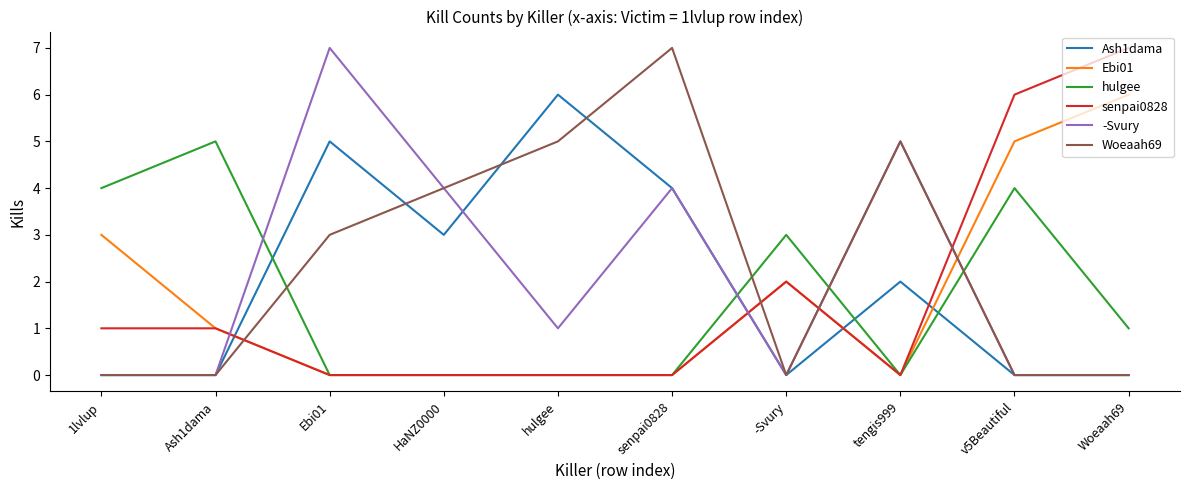

Which series changed the most between v5Beautiful and Woeaah69?

hulgee